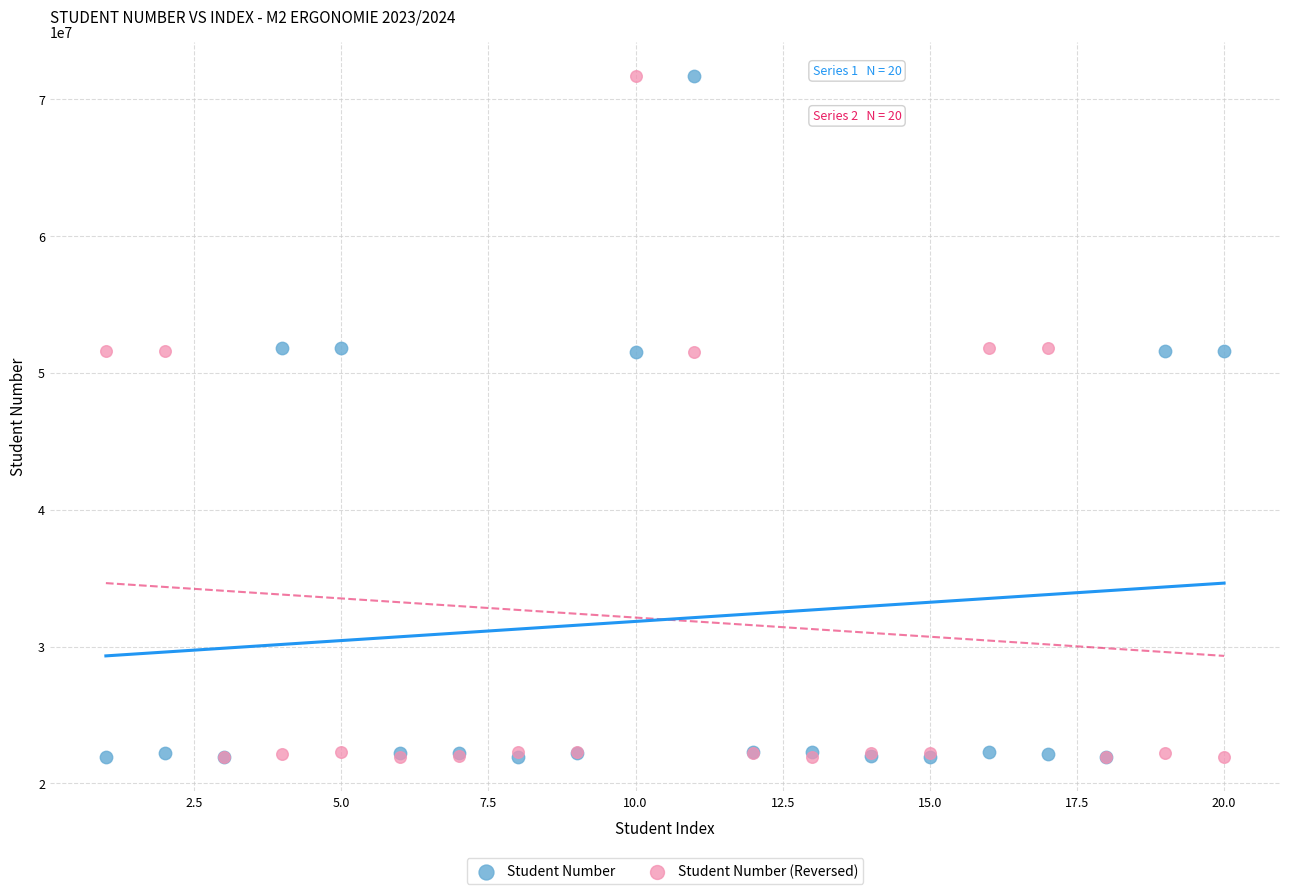

What is the X range (max minus min) for the scatter plot?

19